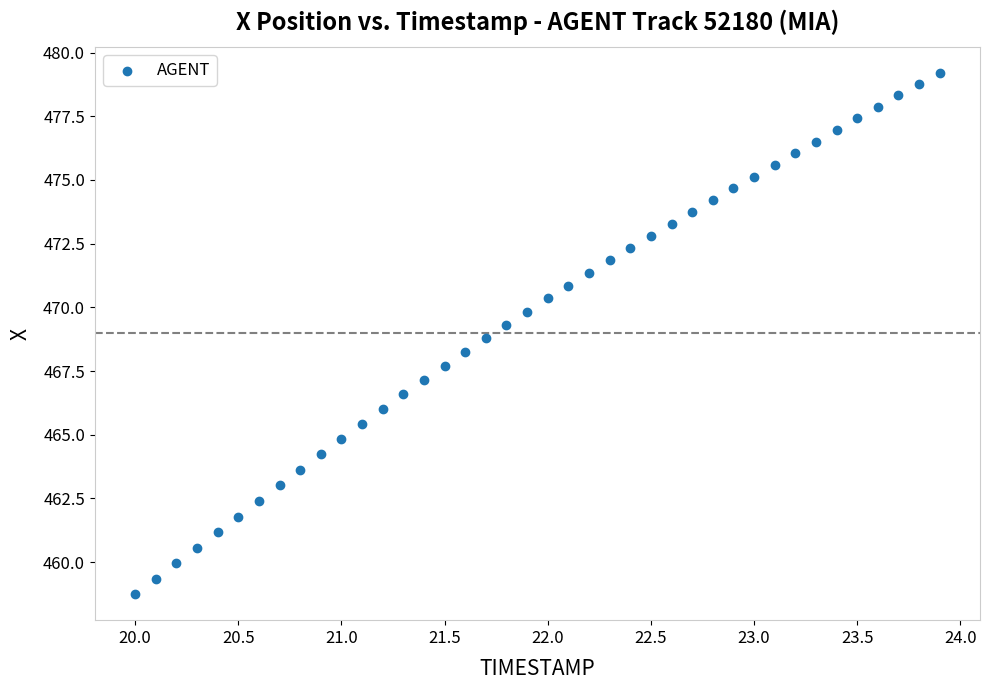

What is the range of Y values (max minus min)?

20.4